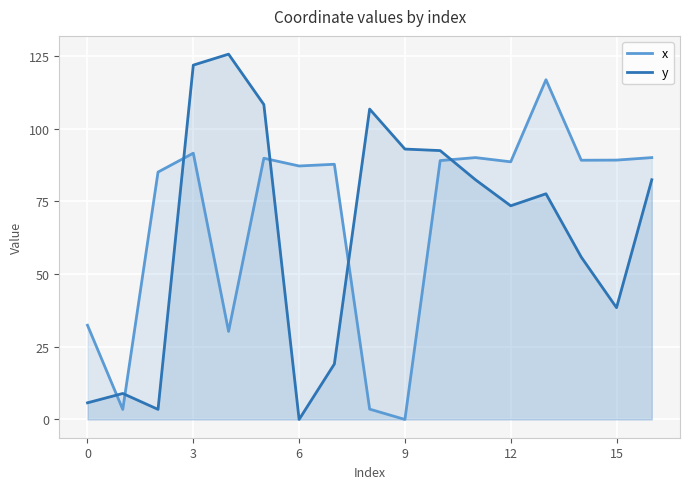

What is the spread (max minus min) of values at 9?

93.0